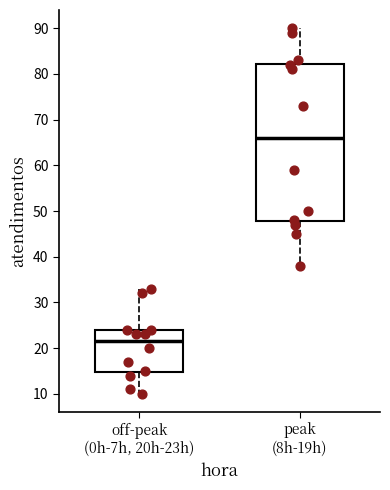

Reading left to right, read every box against the y-axis: the position of its median line, the range the box covers, and the ends of its whiskers. The values are not printed on the chart, so give them approximately, as read against the axis.

off-peak (0h-7h, 20h-23h): median 22, box 15 to 24, whiskers 10 to 33
peak (8h-19h): median 66, box 48 to 82, whiskers 38 to 90